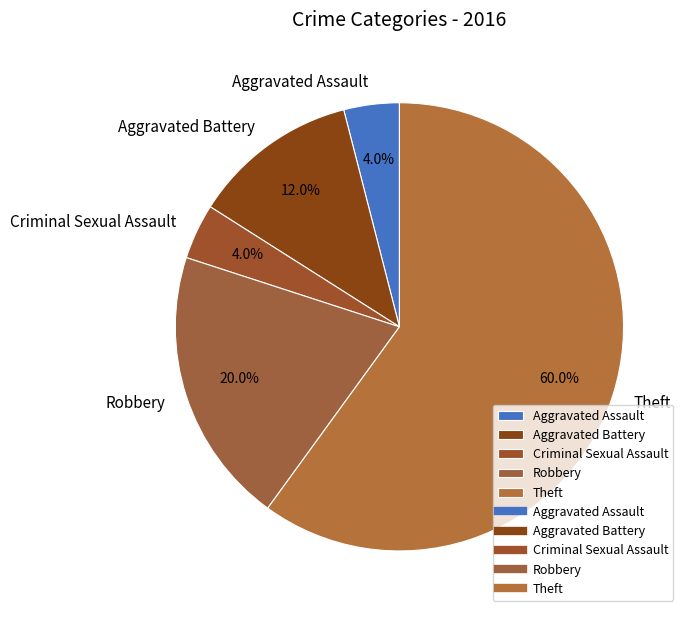

Does any single category account for the majority?

Yes